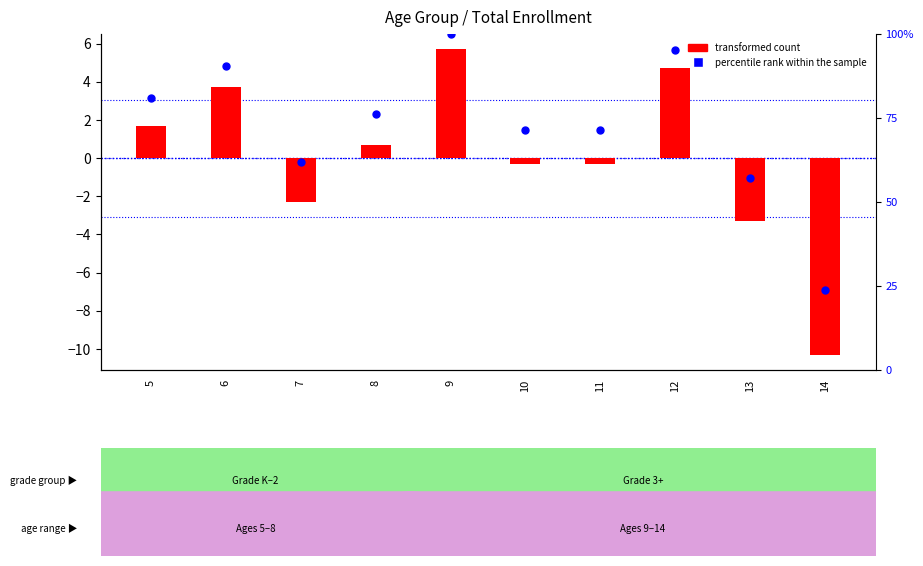

What is the total value across all series at 8?

76.9